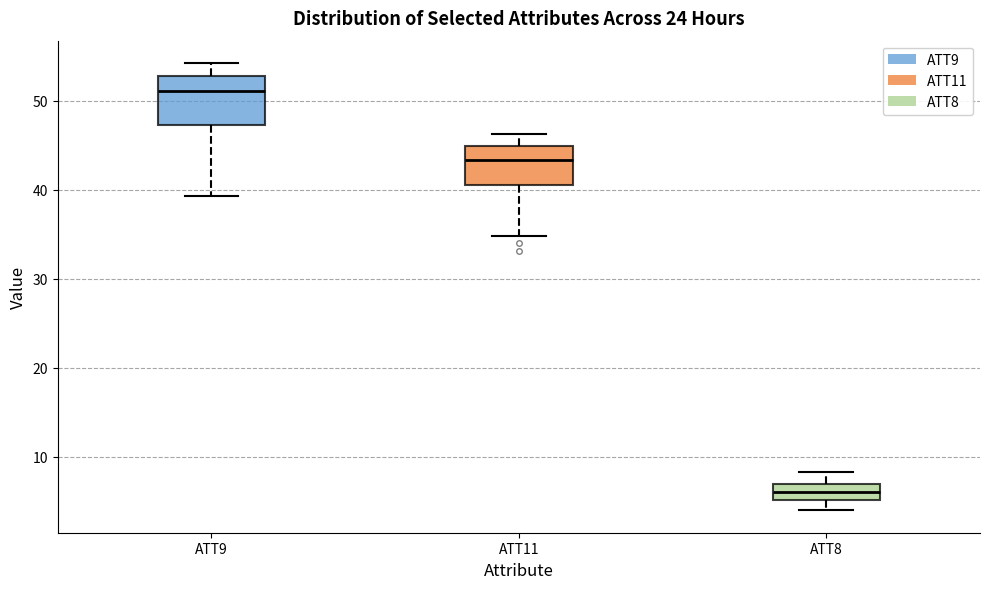

Reading left to right, transcribe this box plot: for each box, give where its median line is, the range the box spans, and where its two whiskers end, as read against the y-axis. The values are not printed on the chart, so give them approximately, as read against the axis.

ATT9: median 51, box 47 to 53, whiskers 39 to 54
ATT11: median 43, box 41 to 45, whiskers 35 to 46
ATT8: median 6, box 5 to 7, whiskers 4 to 8